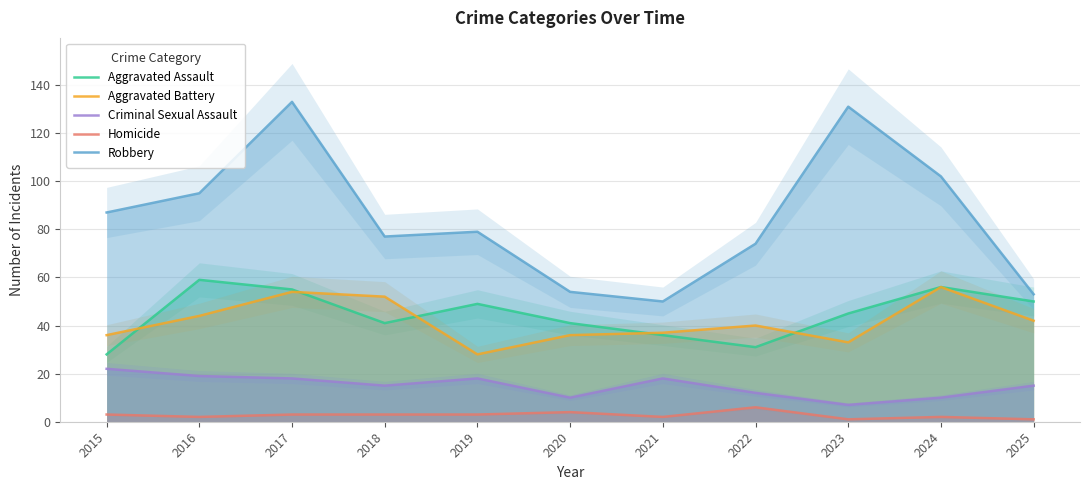

At which category is the sum across all series the highest?

2017